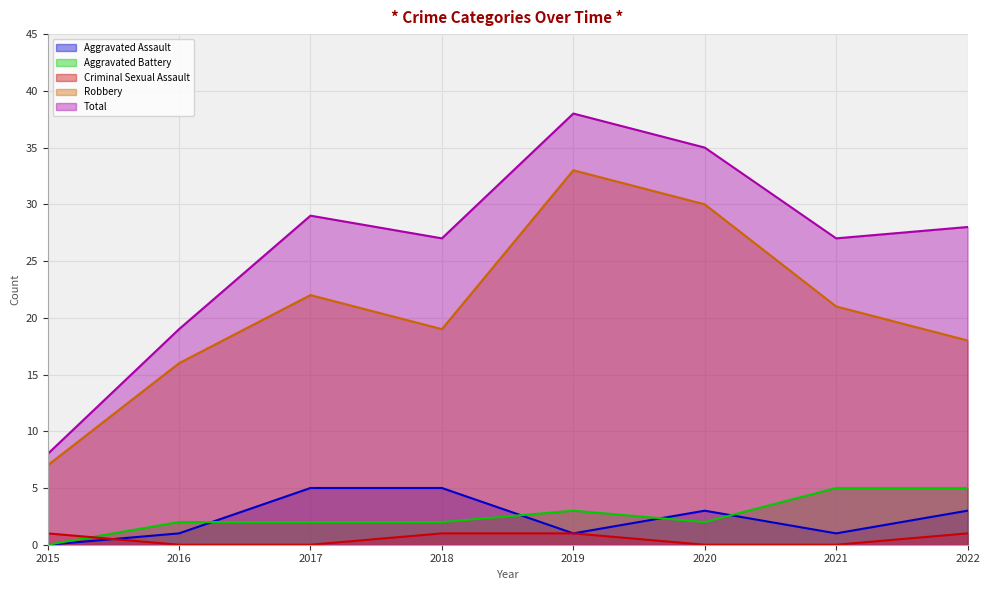

Rank the categories by Aggravated Battery value from highest to lowest.

2021, 2022, 2019, 2016, 2017, 2018, 2020, 2015